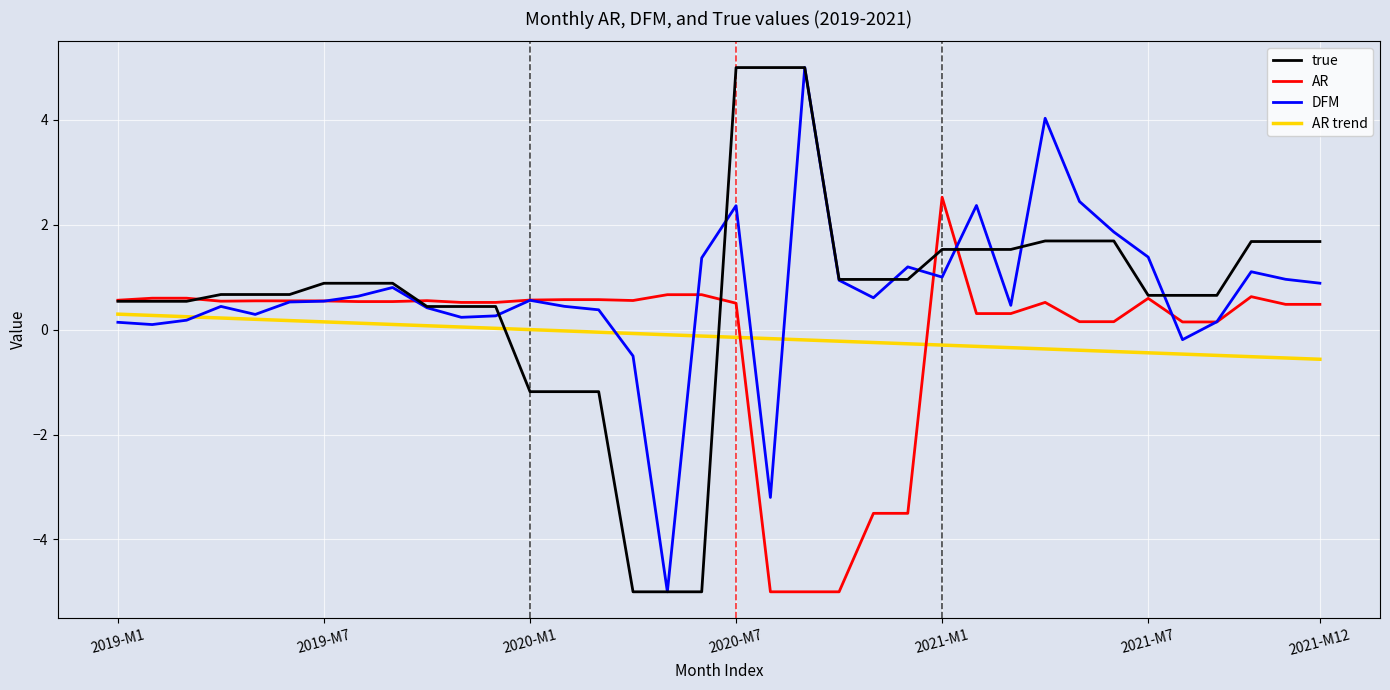

What is the maximum value for true?

5.0